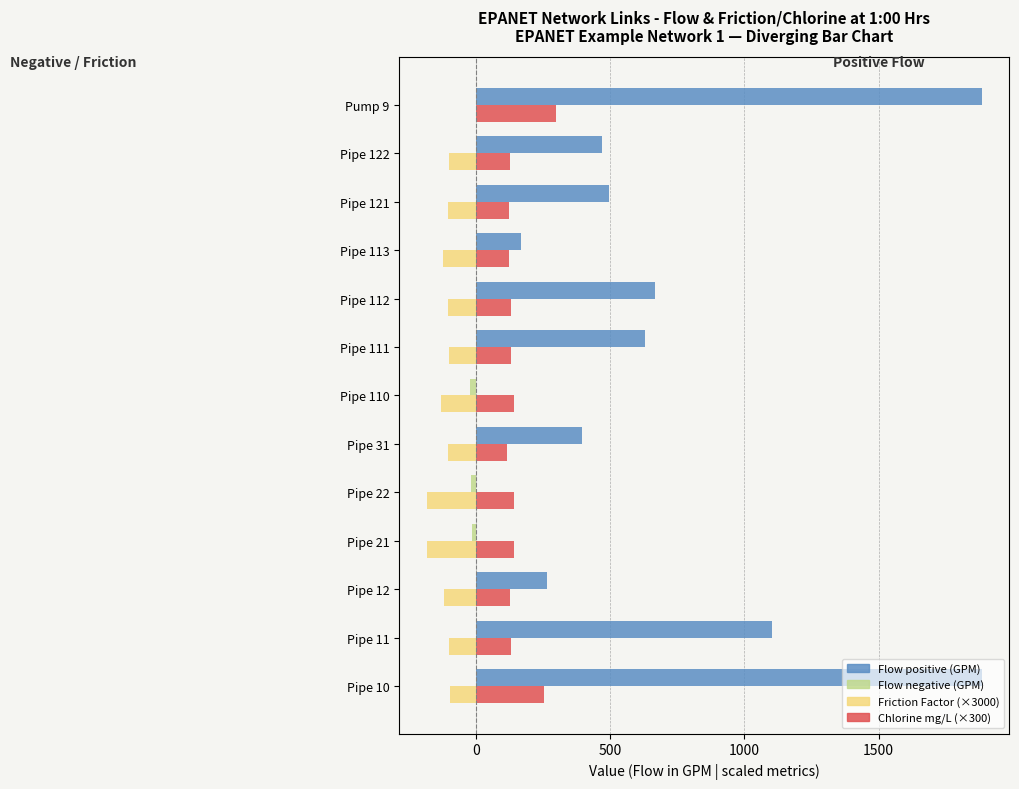

What is the greatest value displayed?

1884.1